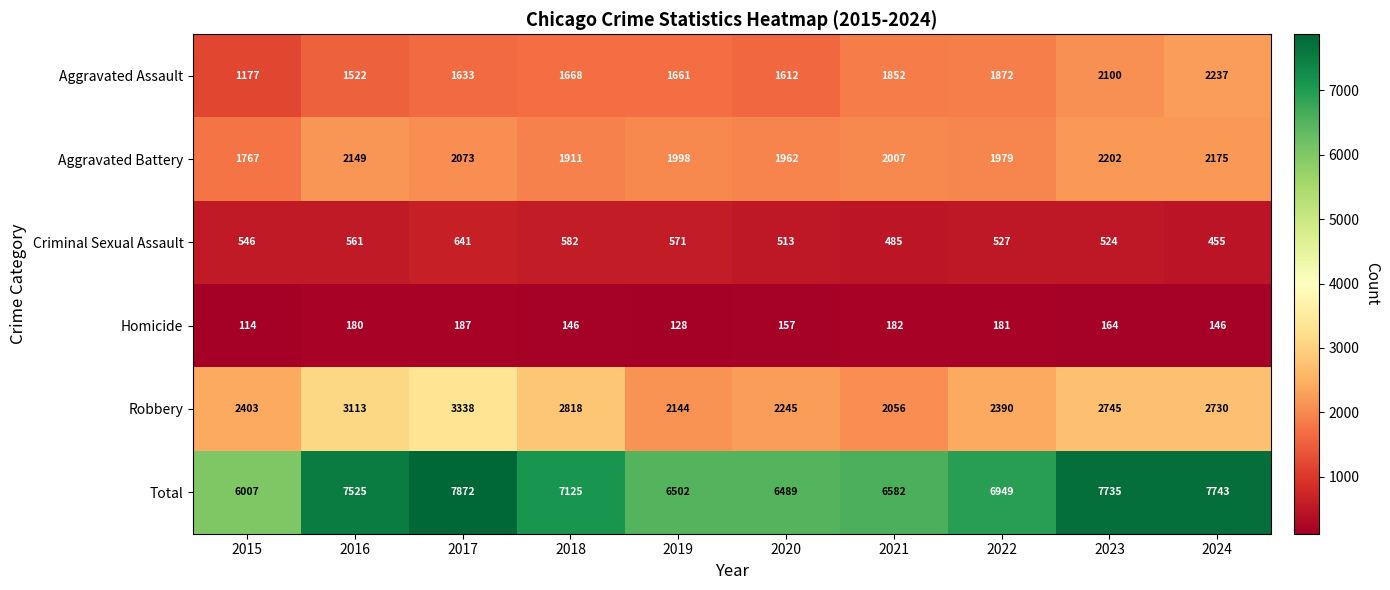

True or false: Total has a value of 1427 at 2021.

False